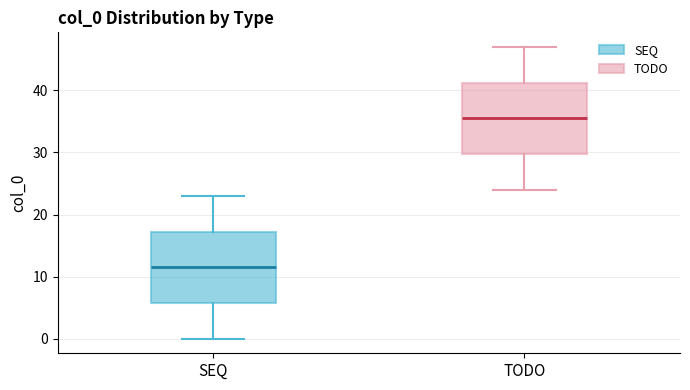

Where is the lower edge of the box for SEQ on the y-axis? The values are not printed on the chart, so give them approximately, as read against the axis.

6